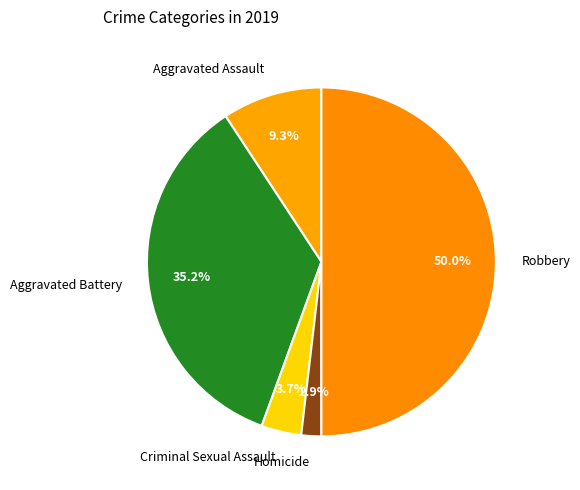

Between Aggravated Assault and Aggravated Battery, which is larger?

Aggravated Battery